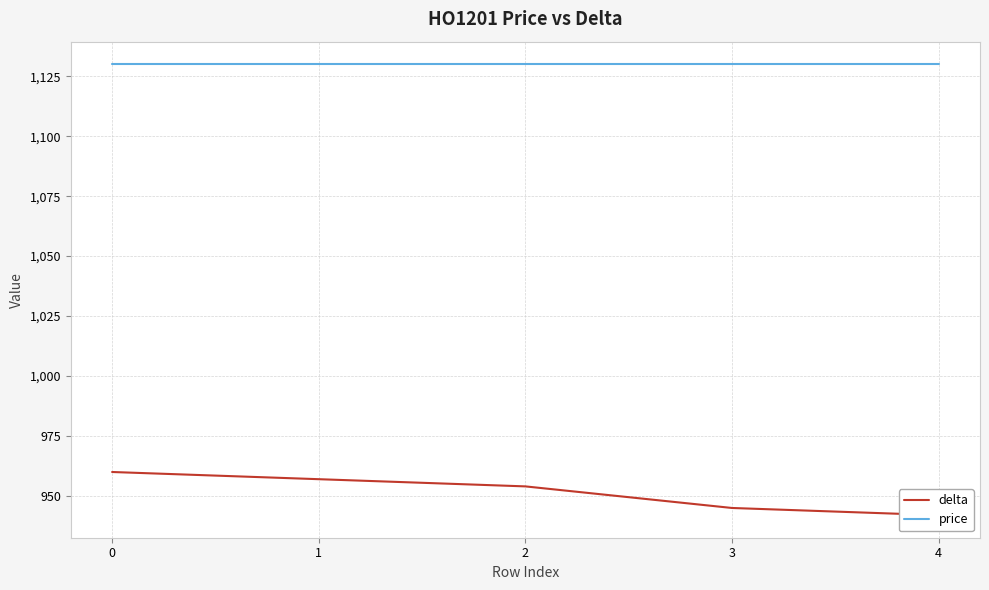

True or false: delta has a value of 1339 at 1.

False